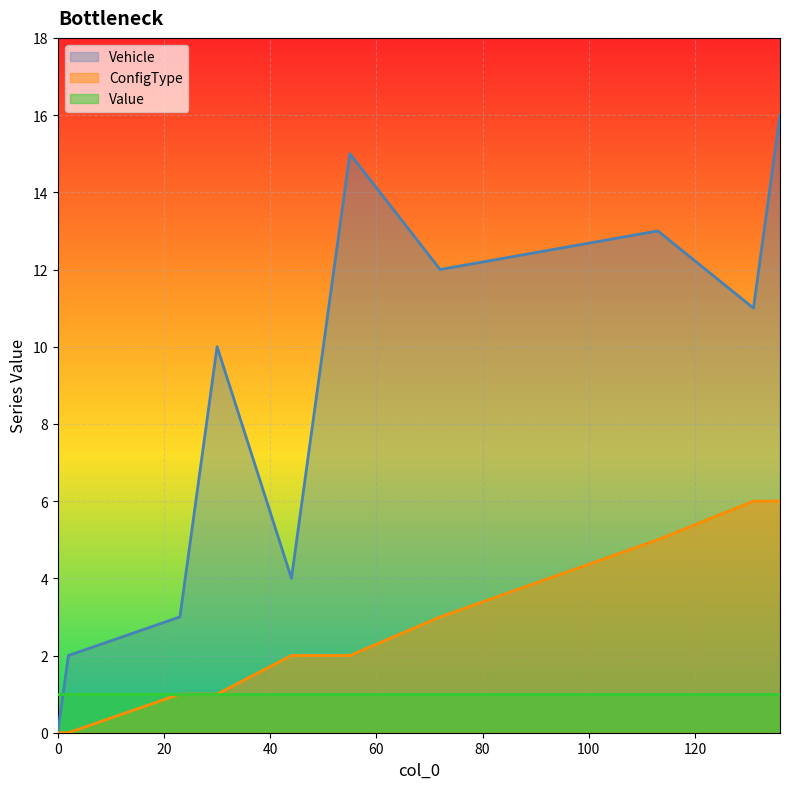

What is the average value of the ConfigType series?

2